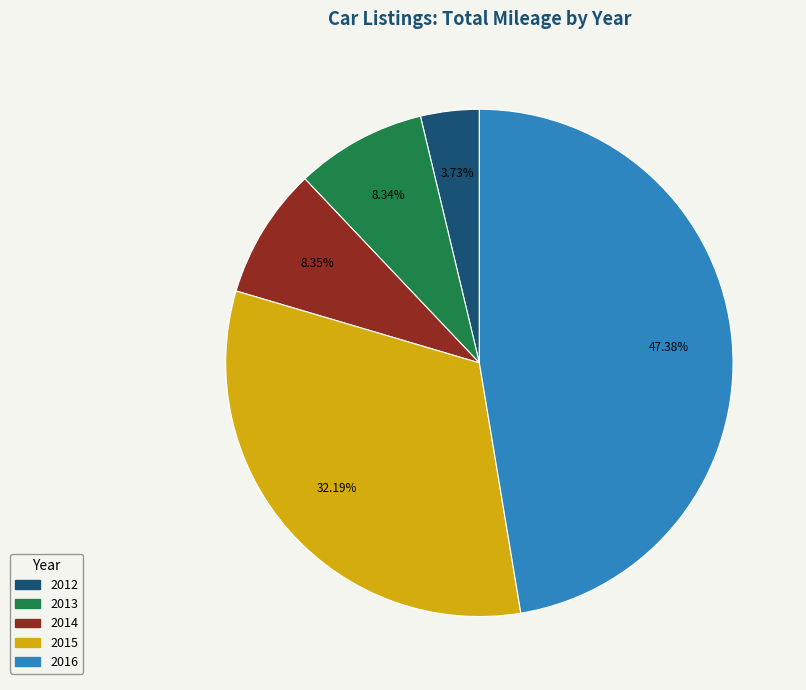

Is there a majority slice in this chart?

No